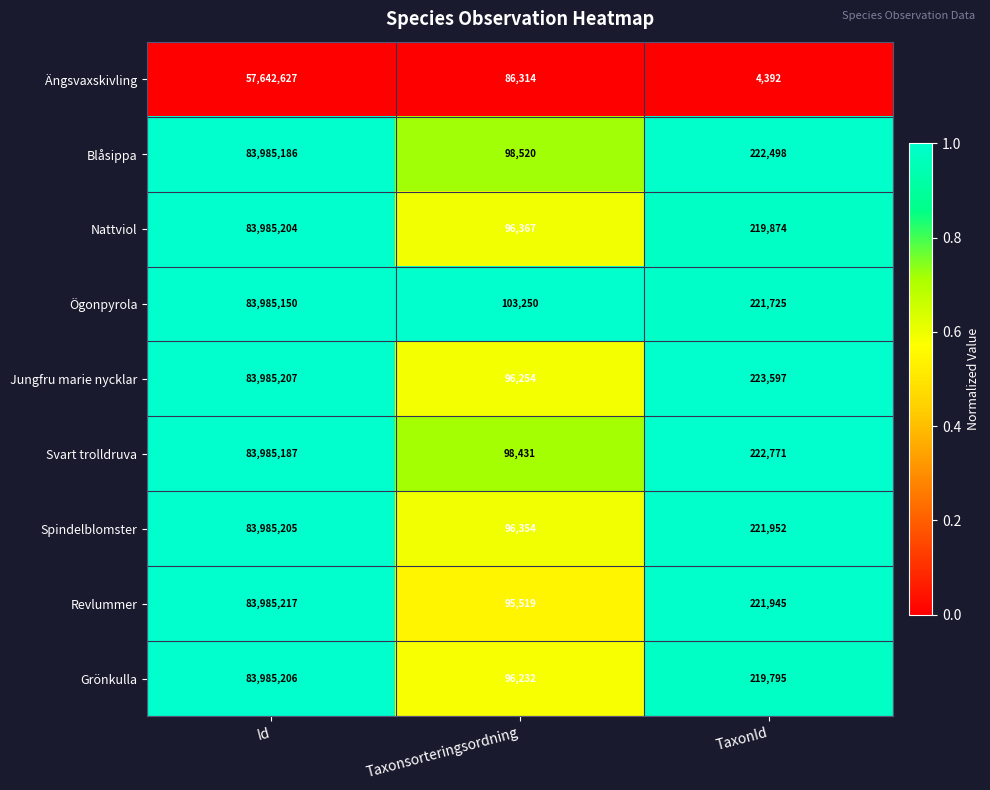

What is the difference between the maximum and minimum values in the Grönkulla series?

83888974